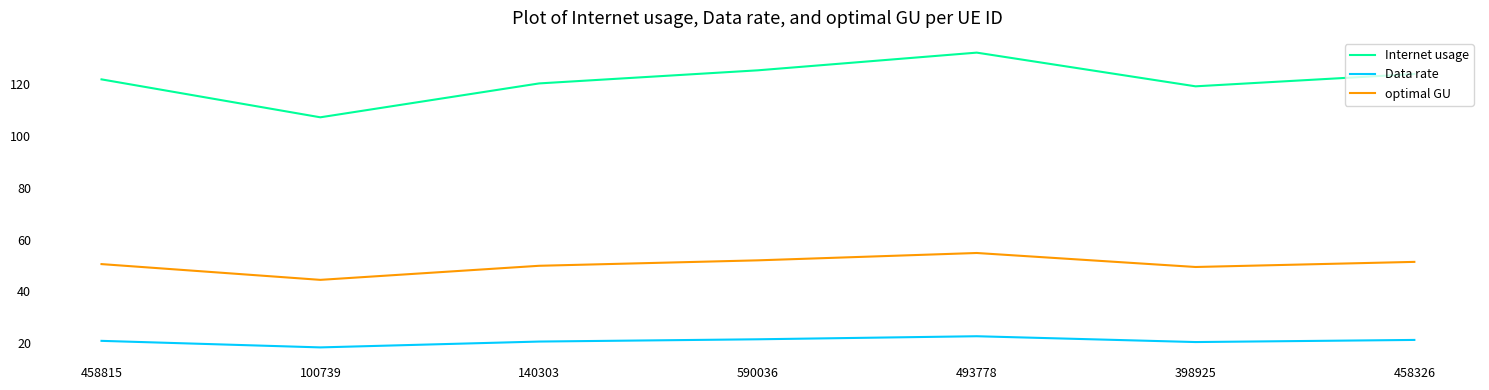

The Internet usage series shows 217.6 at 458815. True or false?

False